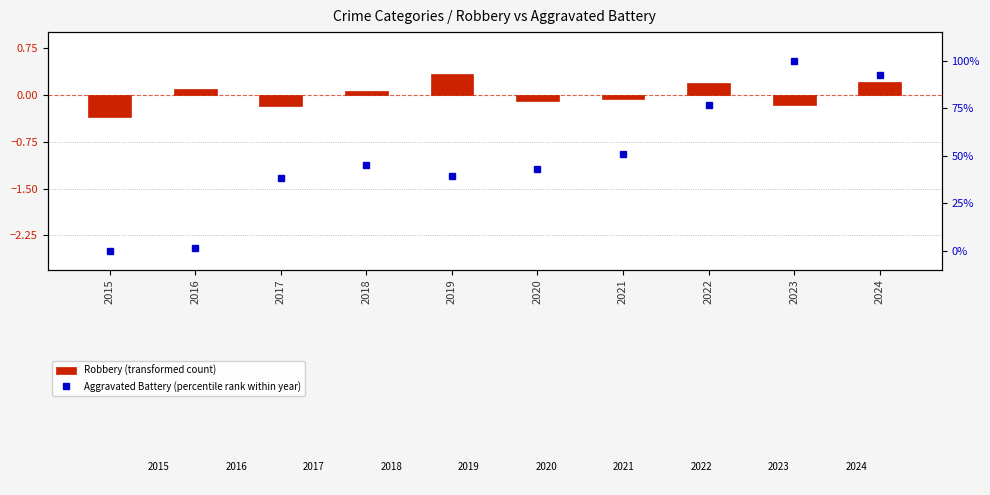

What are all the series names shown in the legend?

Robbery (transformed count), Aggravated Battery (percentile rank within year)